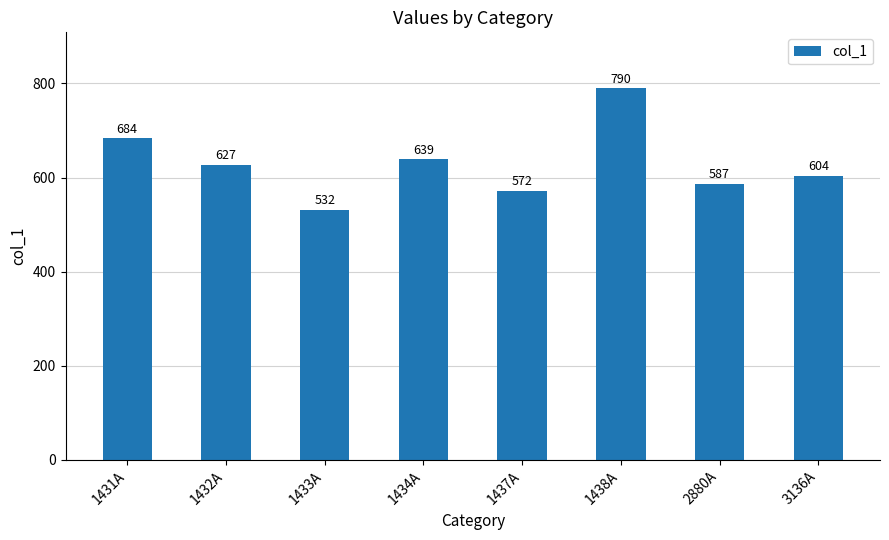

What is the difference between the maximum and second lowest values?

218